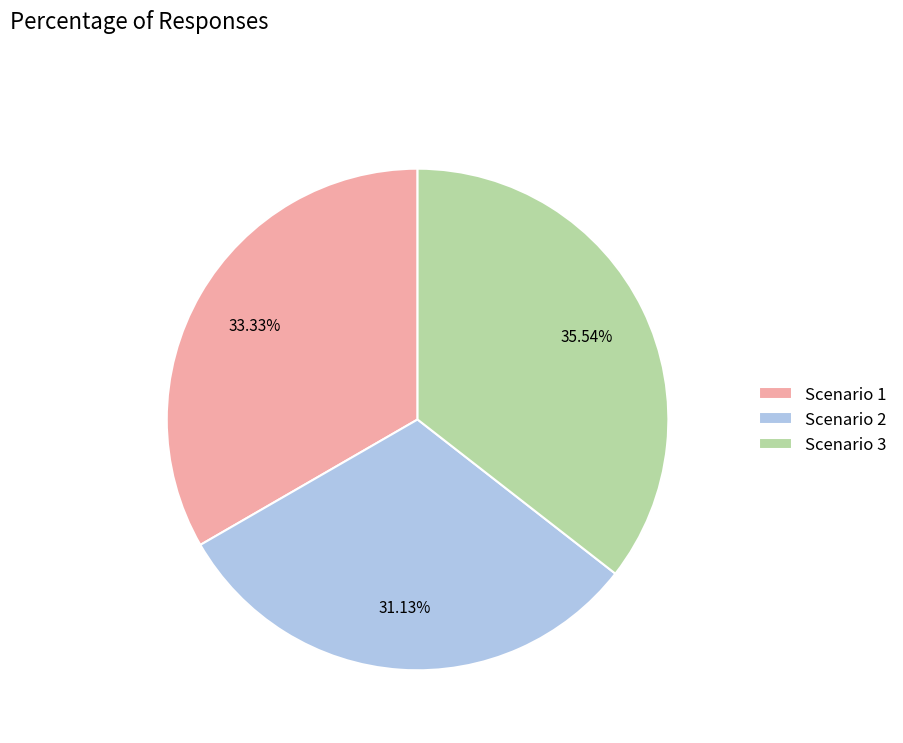

The Scenario 1 slice represents 28% of the pie. True or false?

False